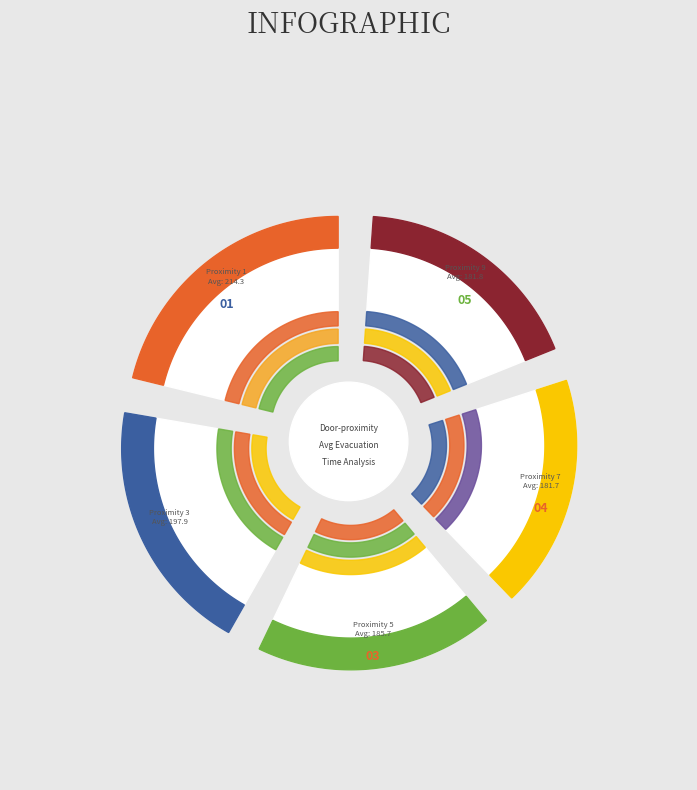

Combined, do 3 and 5 account for over 50%?

No